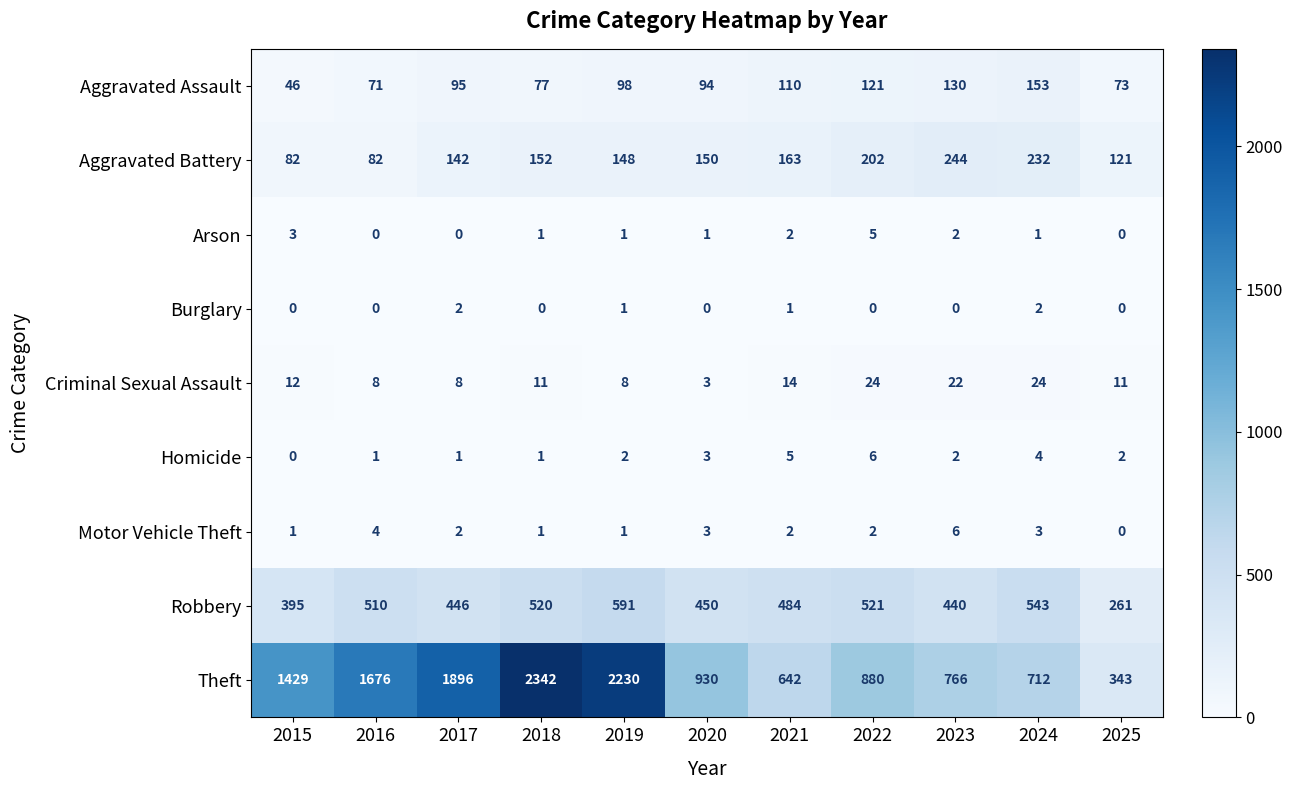

Which series has the largest range (max minus min)?

Theft